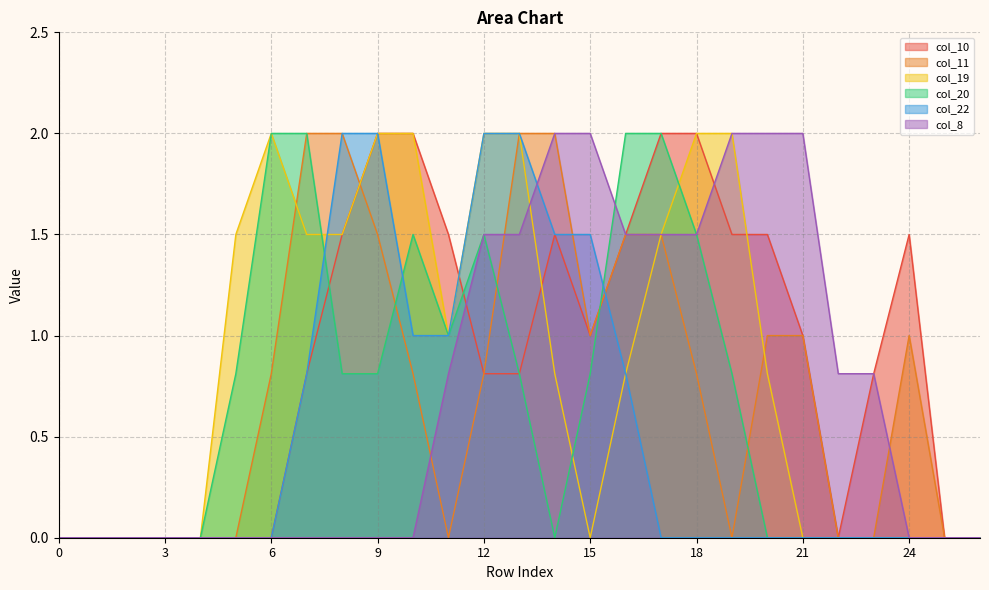

What are all the series names shown in the legend?

col_10, col_11, col_19, col_20, col_22, col_8